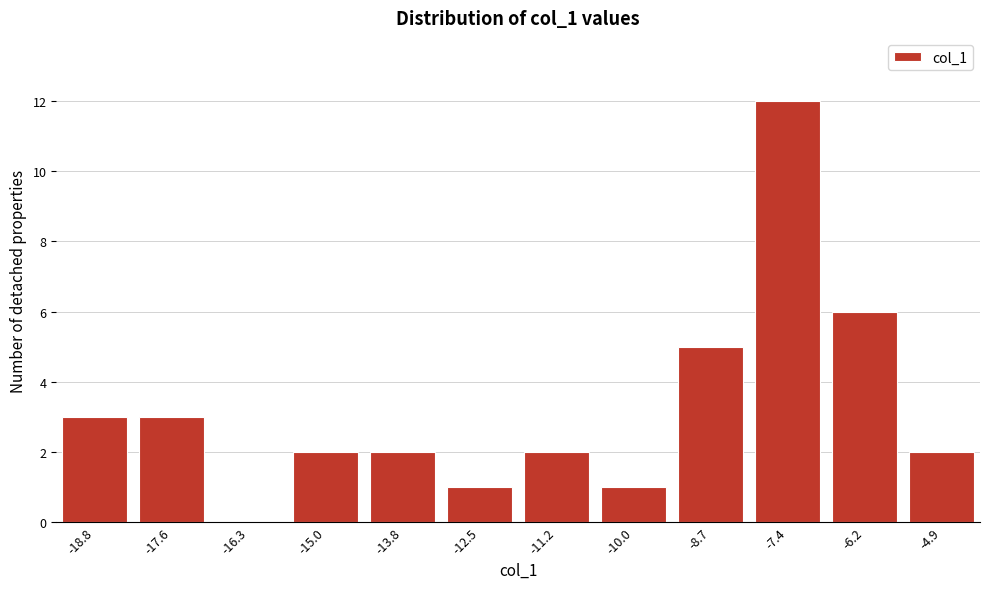

Reading right to left, transcribe all the data shown in this chart.

-4.9=2	-6.2=6	-7.4=12	-8.7=5	-10.0=1	-11.2=2	-12.5=1	-13.8=2	-15.0=2	-16.3=0	-17.6=3	-18.8=3